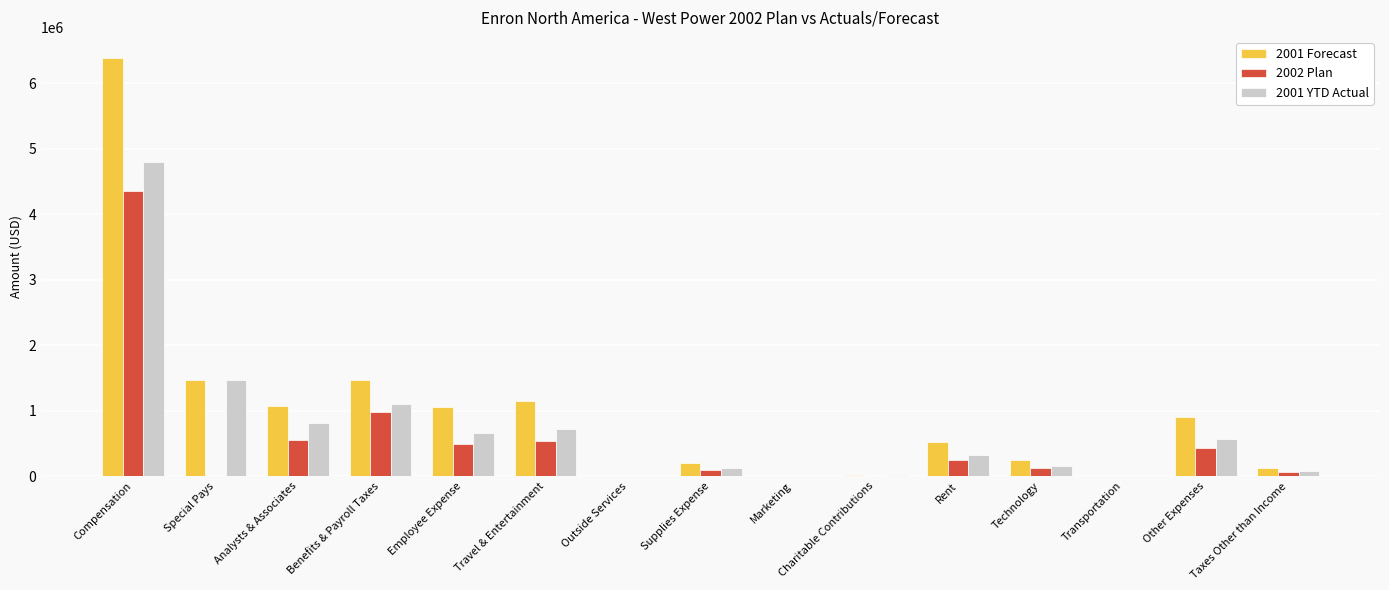

What is the greatest value displayed?

6386612.0